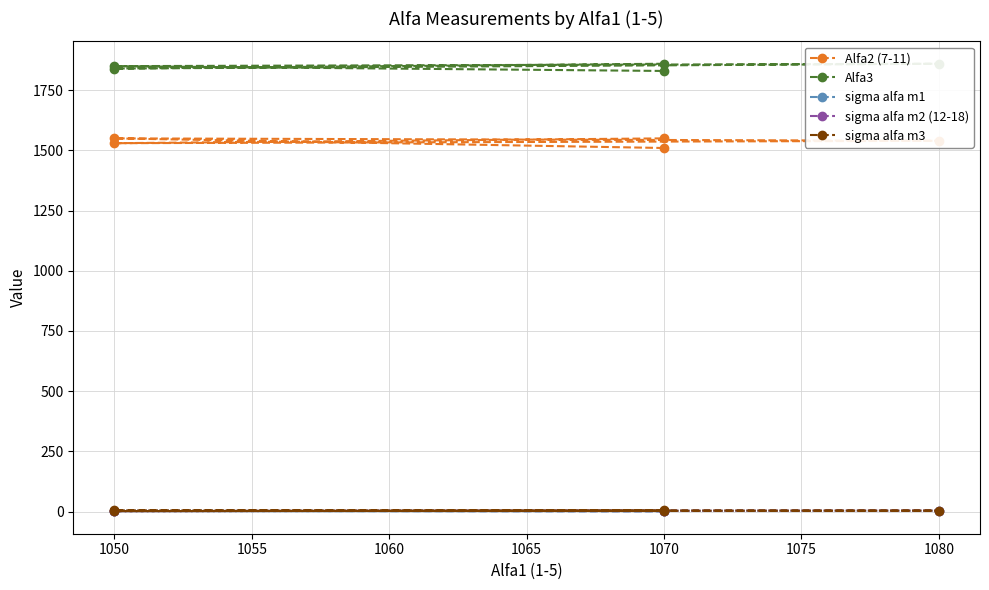

How many series are shown in this chart?

5